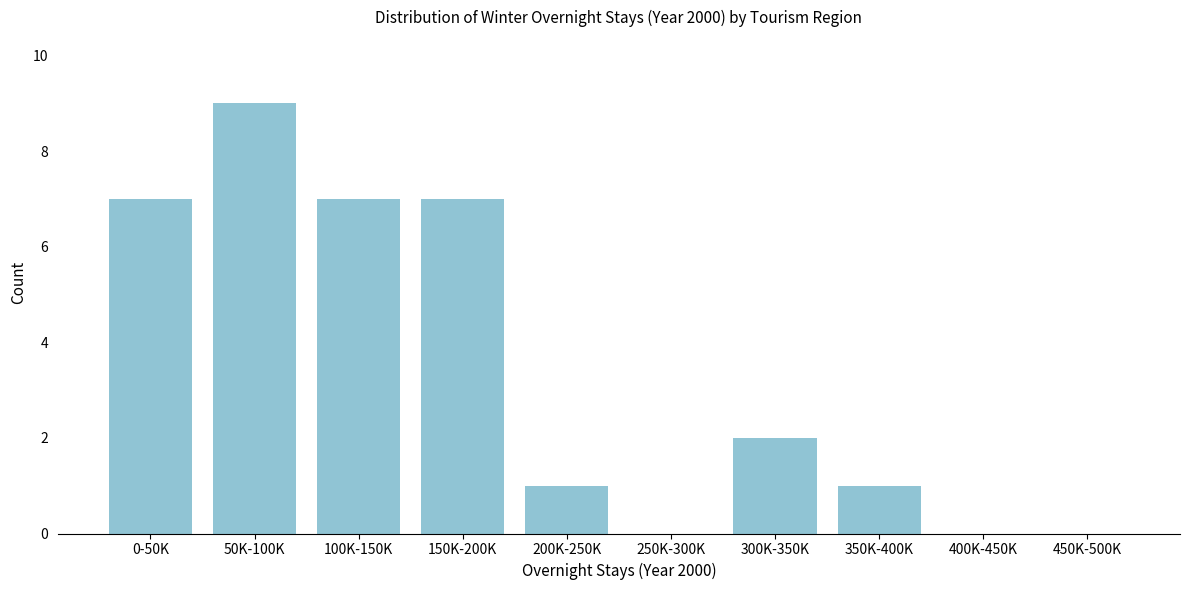

Reading left to right, extract all data points from this chart.

0-50K=7	50K-100K=9	100K-150K=7	150K-200K=7	200K-250K=1	250K-300K=0	300K-350K=2	350K-400K=1	400K-450K=0	450K-500K=0